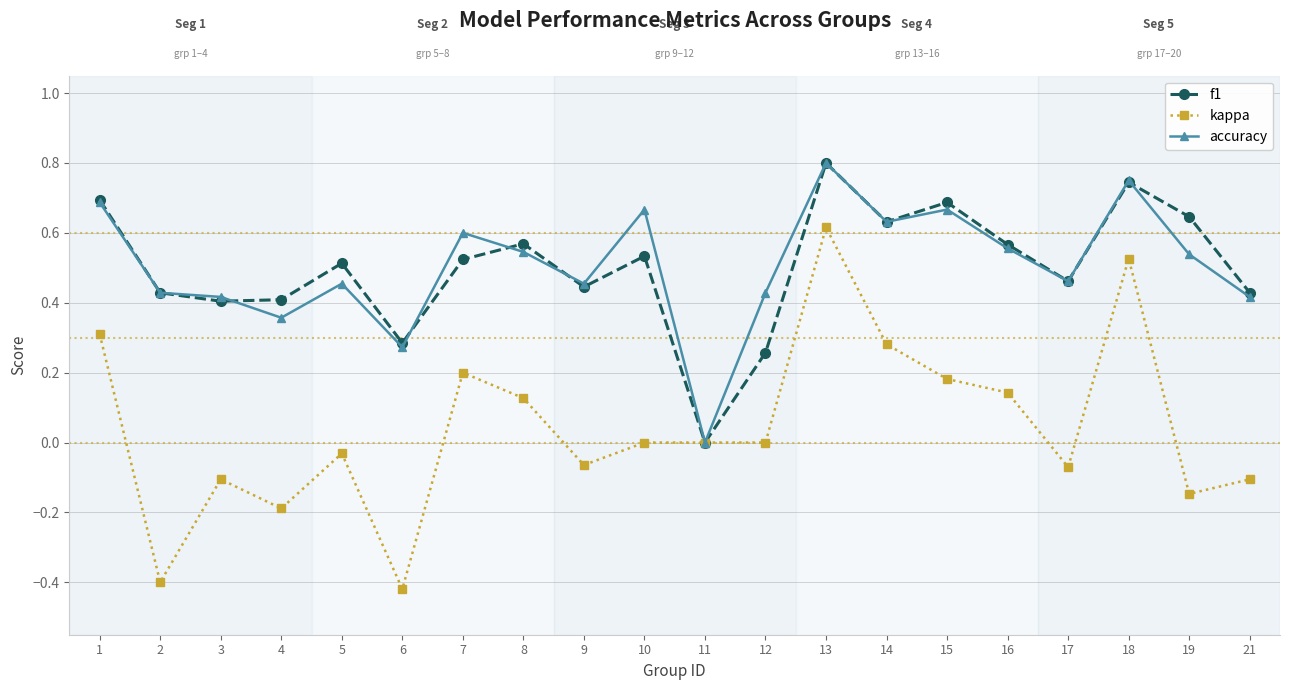

What is the sum of the kappa values at 14 and 13?

0.9